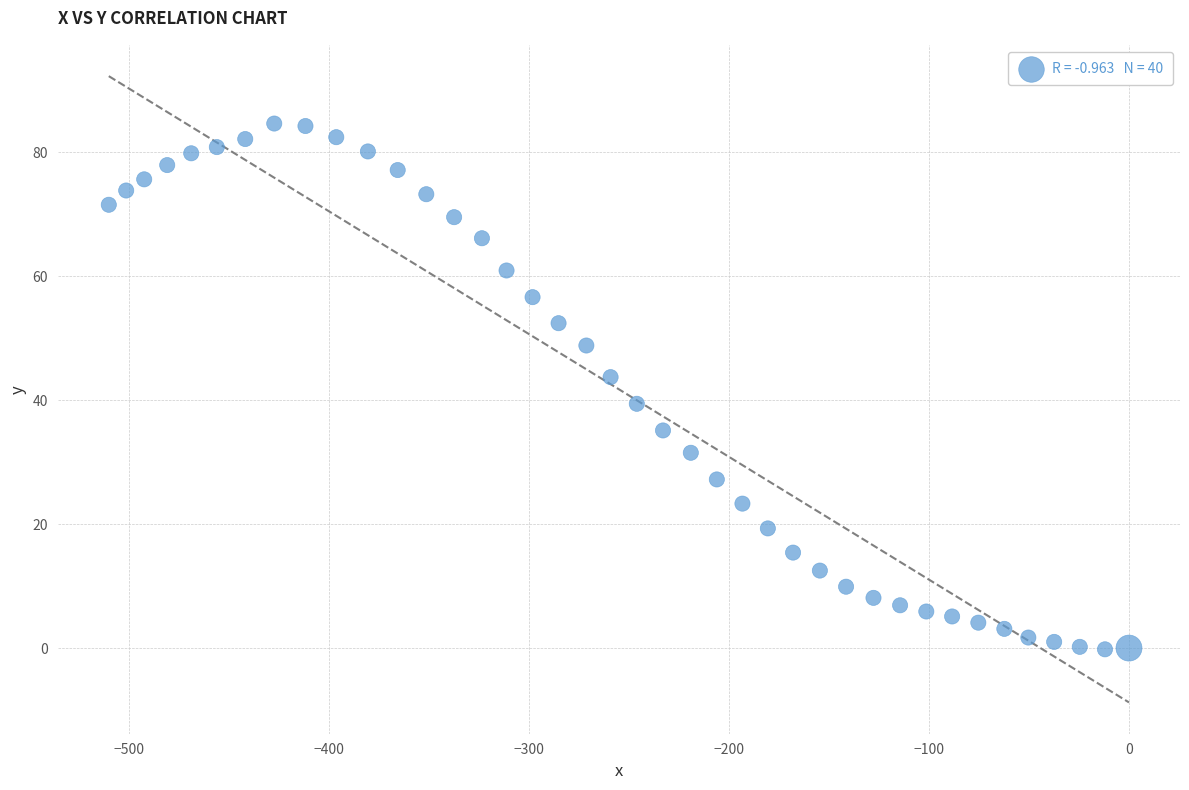

What is the range of Y values (max minus min)?

84.8